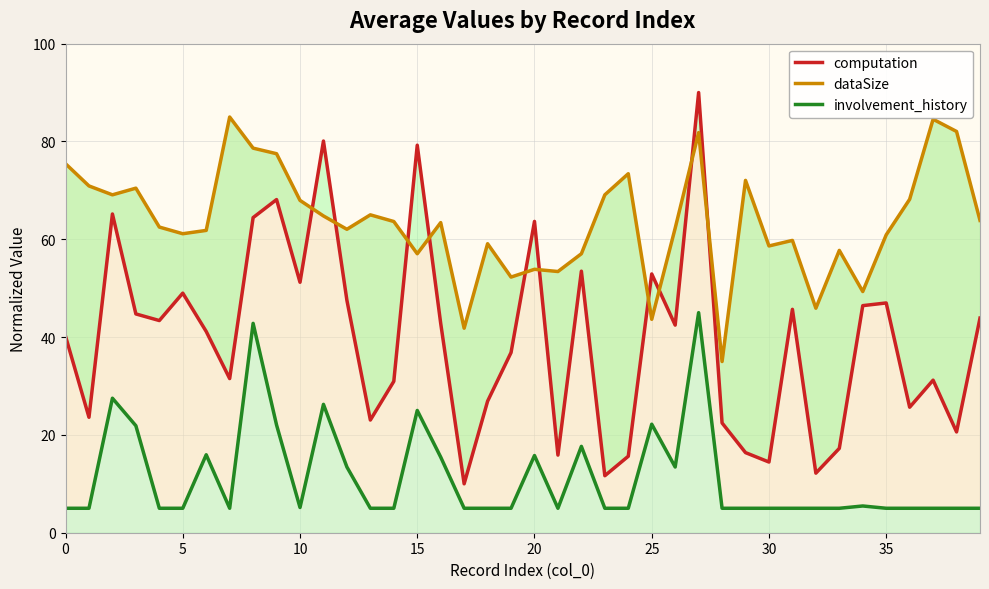

Reading right to left, what are all the values shown in this chart?

computation: 43.9	20.6	31.2	25.7	47.0	46.4	17.2	12.2	45.7	14.5	16.4	22.4	90.0	42.5	52.9	15.6	11.7	53.5	15.9	63.7	36.8	26.9	10.0	42.8	79.2	31.0	23.0	47.5	80.1	51.2	68.1	64.4	31.5	41.2	49.0	43.4	44.7	65.2	23.6	40.2
dataSize: 63.9	82.0	84.5	68.2	60.9	49.3	57.7	45.9	59.8	58.6	72.0	35.0	81.8	62.3	43.6	73.4	69.1	57.0	53.4	53.9	52.3	59.1	41.8	63.4	57.0	63.6	65.0	62.0	64.8	68.0	77.5	78.6	85.0	61.8	61.1	62.5	70.5	69.1	70.9	75.5
involvement_history: 5.0	5.0	5.0	5.0	5.0	5.5	5.0	5.0	5.0	5.0	5.0	5.0	45.0	13.4	22.2	5.0	5.0	17.7	5.0	15.8	5.0	5.0	5.0	15.5	25.0	5.0	5.0	13.4	26.2	5.2	22.0	42.8	5.0	15.9	5.0	5.0	21.9	27.5	5.0	5.0